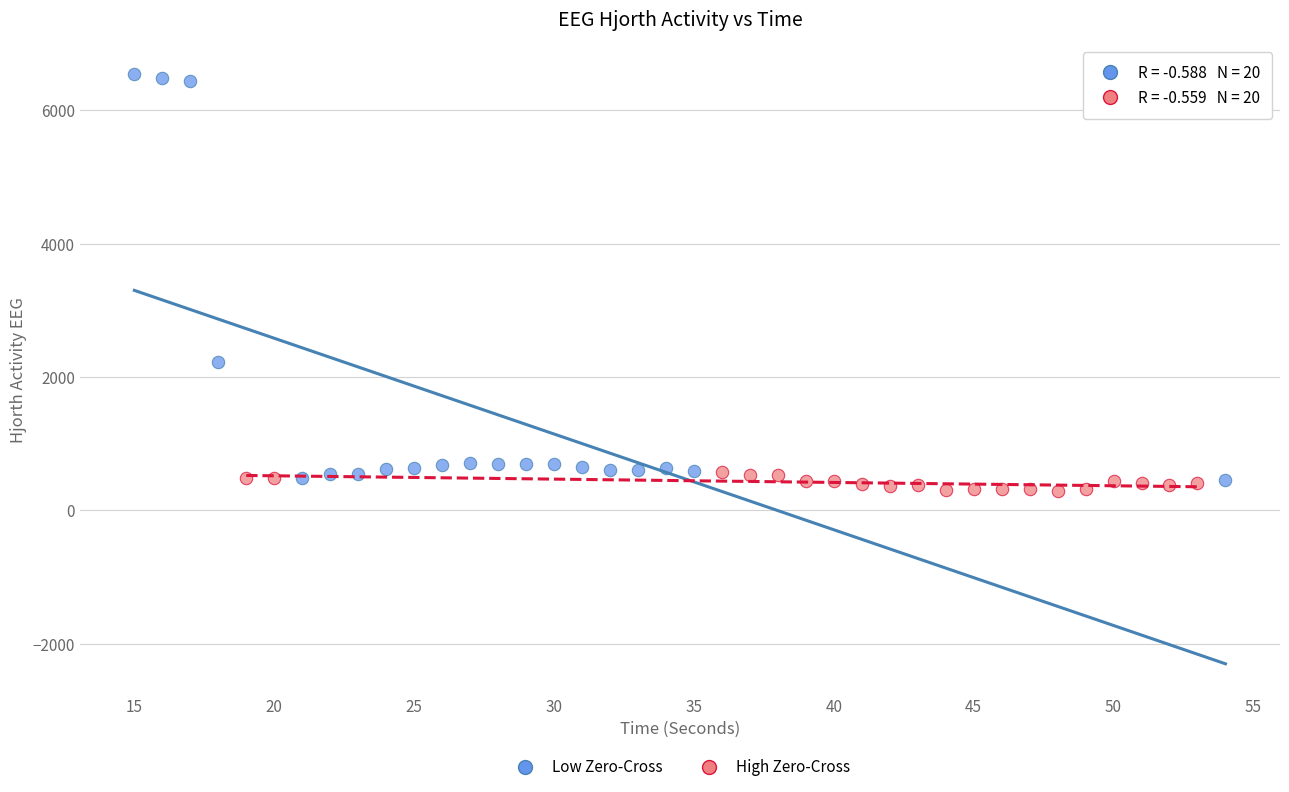

Which series reaches the maximum Y coordinate?

Low Zero-Cross